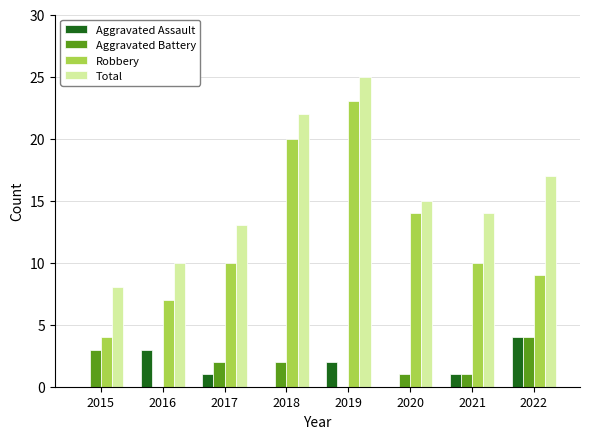

The value of Aggravated Battery at 2020 is 1. True or false?

True